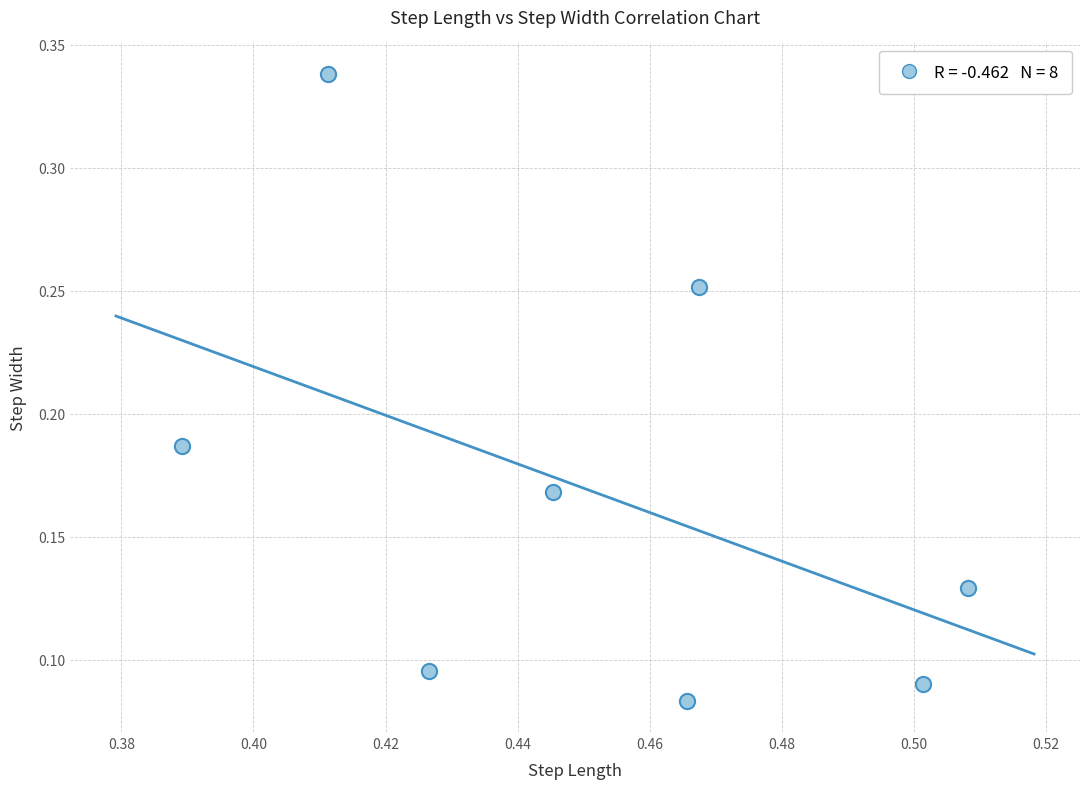

What is the average X value?

0.5